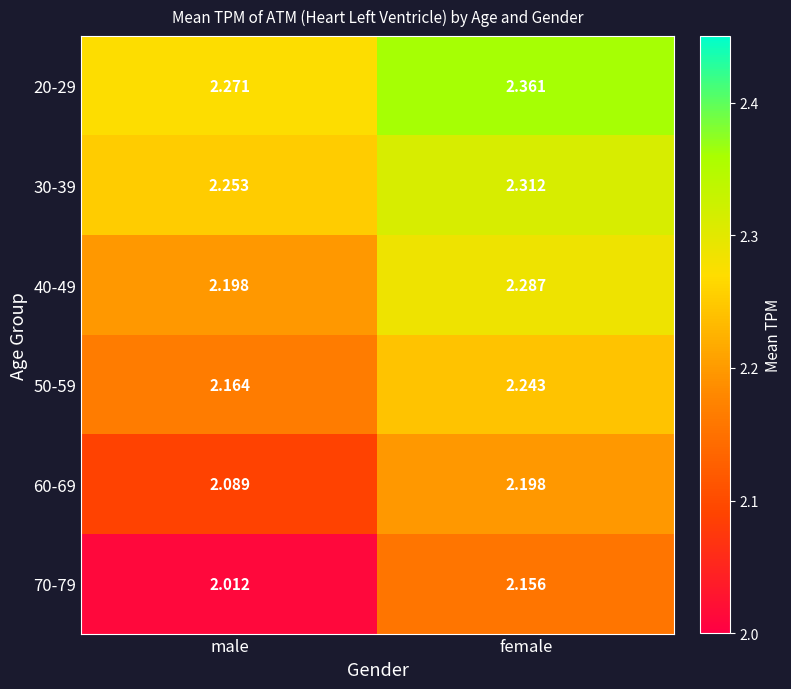

Which label corresponds to the smallest value in the chart?

male